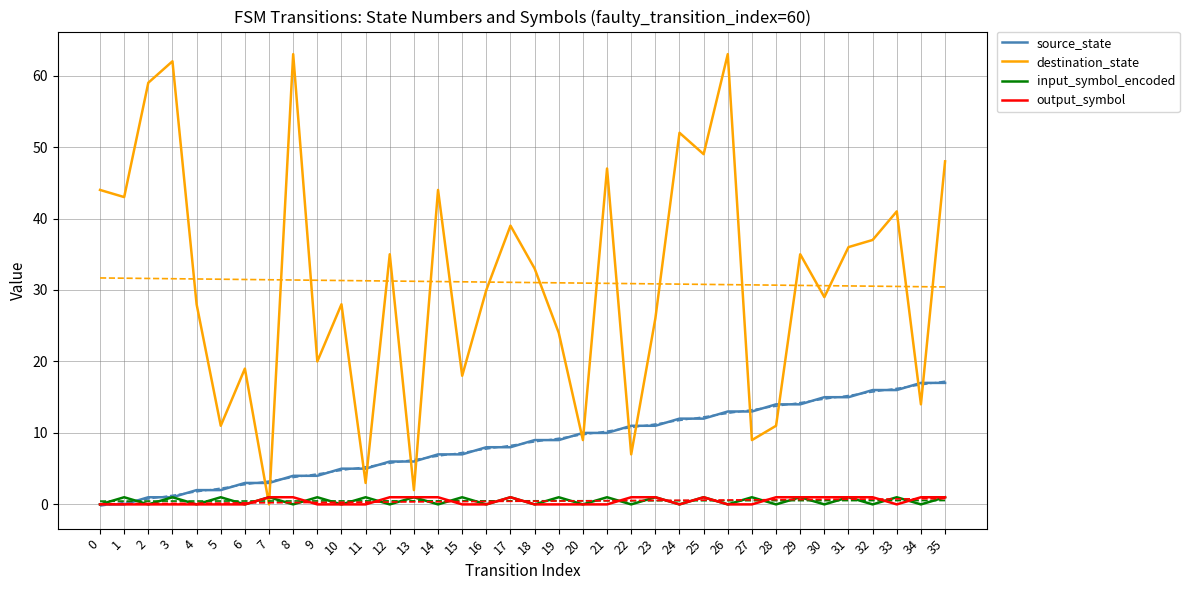

True or false: destination_state has a value of 75 at 1.

False